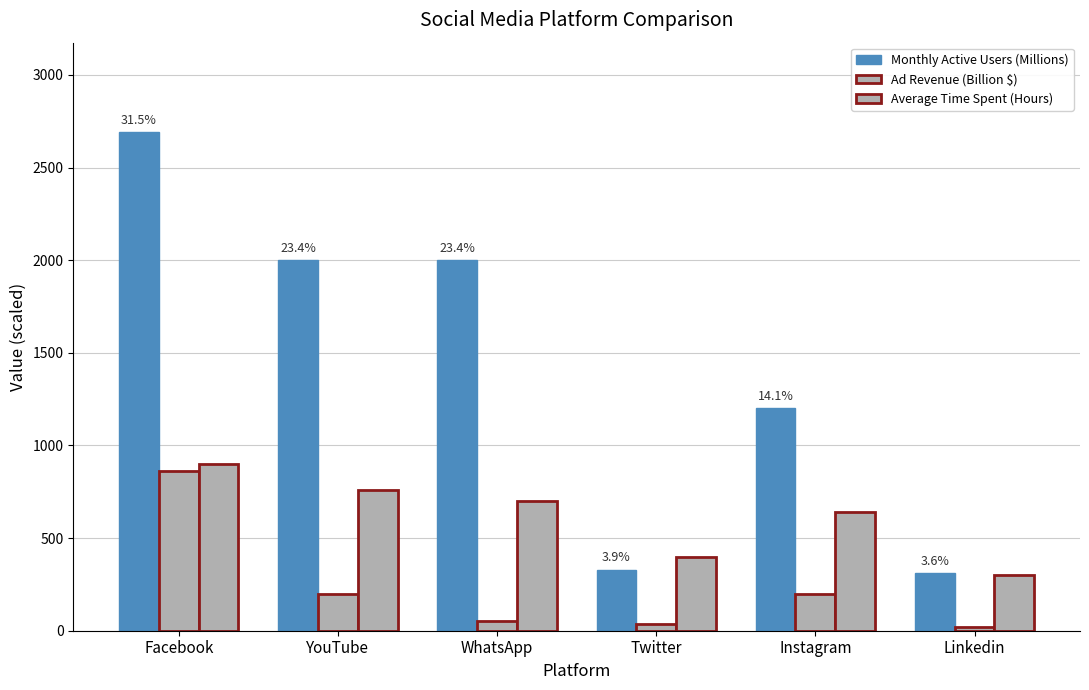

Which category has the highest value in the Ad Revenue (Billion $) series?

Facebook